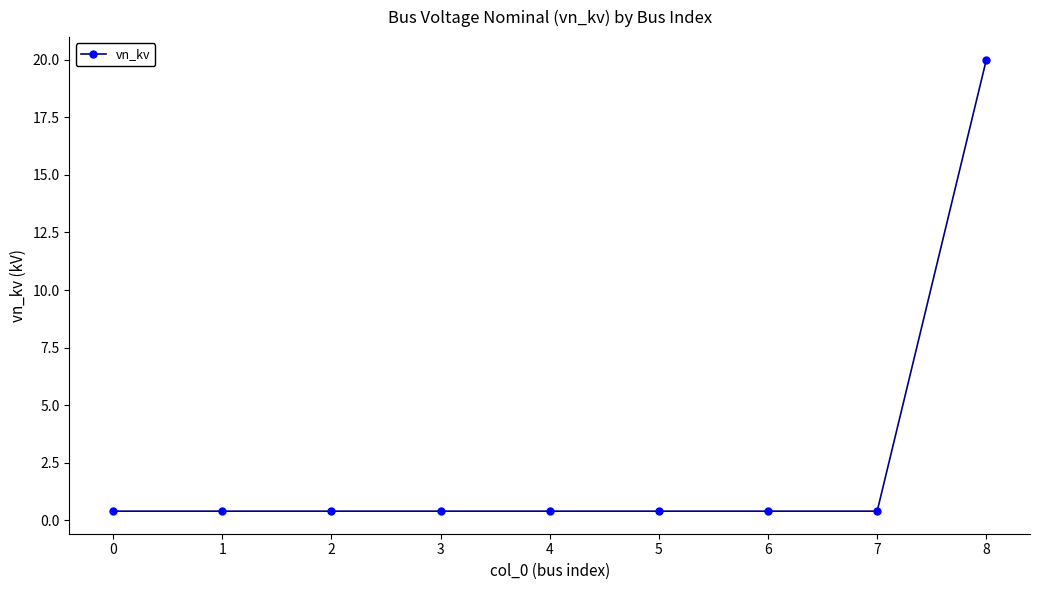

Does the chart have visible grid lines?

No